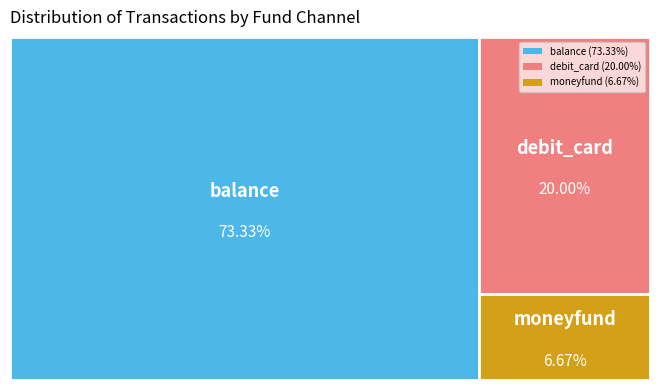

To the nearest percent, what portion does balance represent?

73%